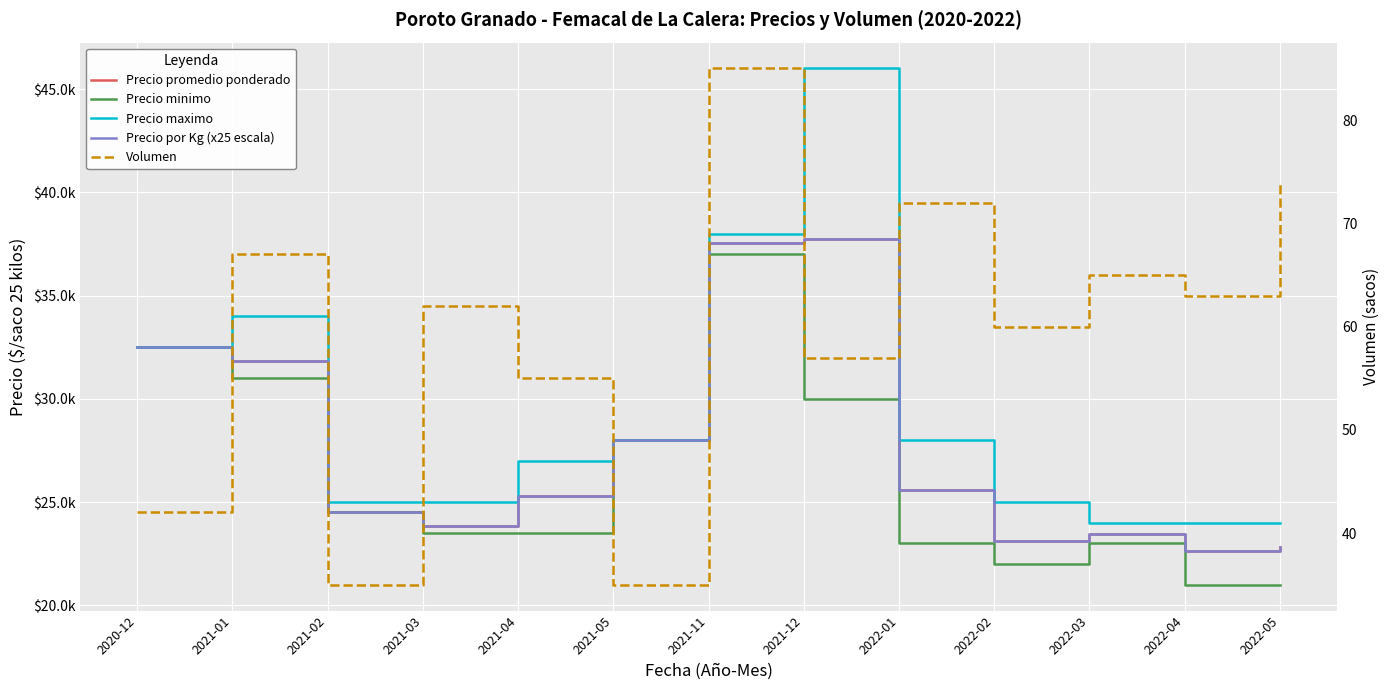

What are all the series names shown in the legend?

Precio promedio ponderado, Precio minimo, Precio maximo, Precio por Kg (x25 escala), Volumen